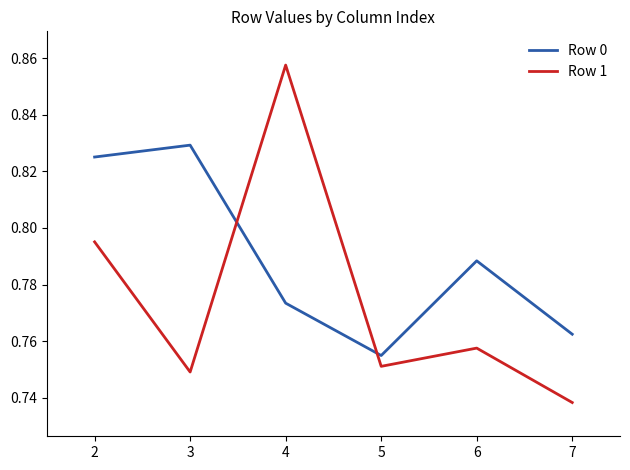

Where is Row 0 nearest to the value 0?

5